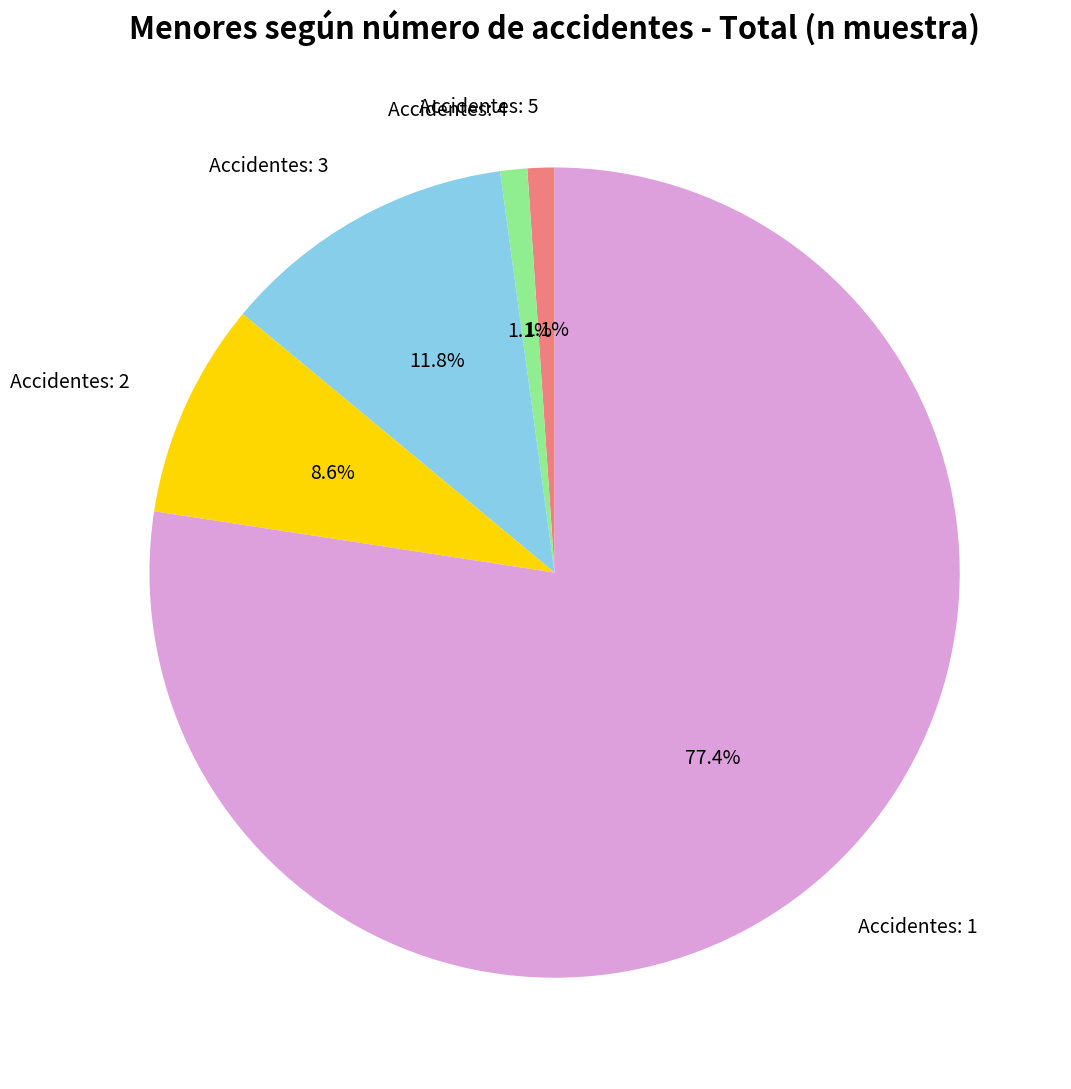

What is the largest slice in the pie chart?

Accidentes: 1